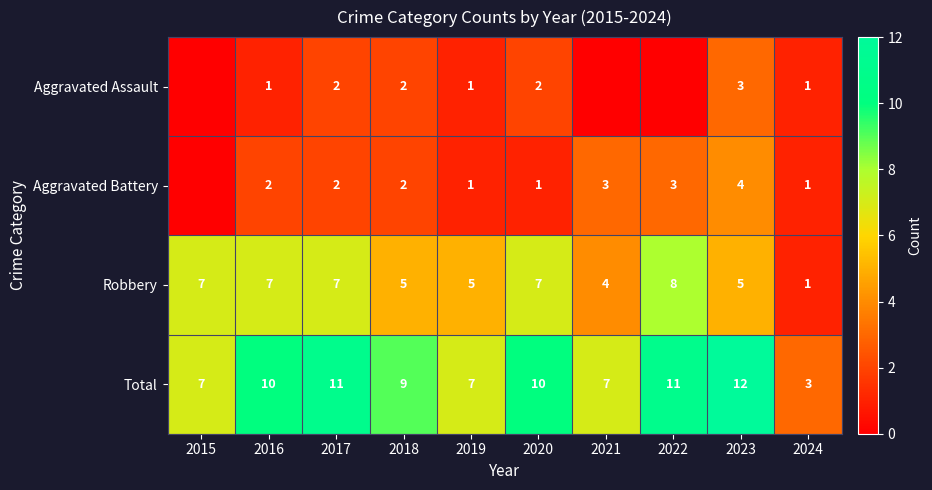

Which series changed the most between 2019 and 2020?

Total